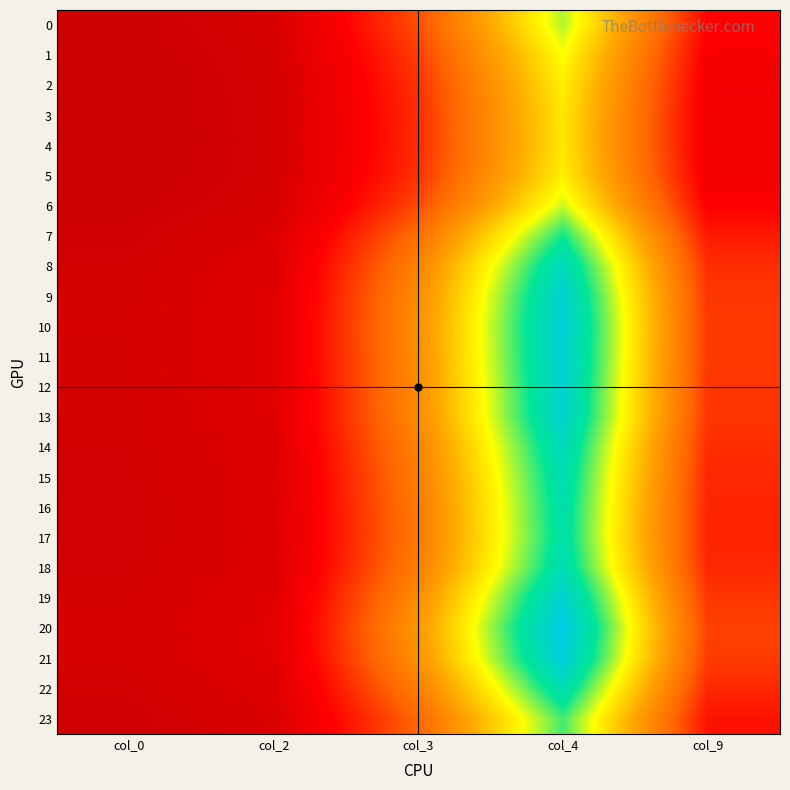

How many data points does each series have?

5